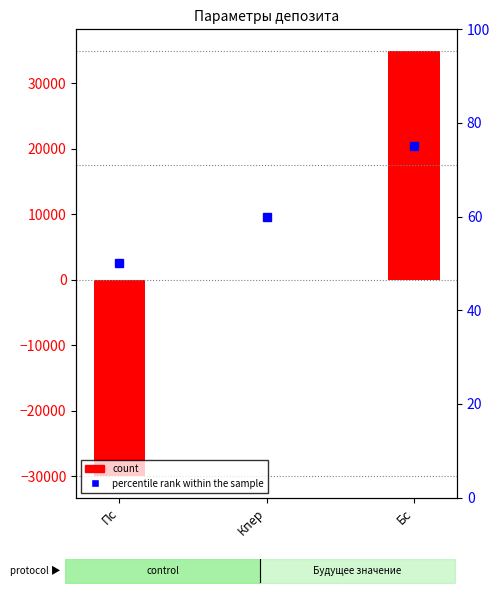

What is the greatest value displayed?

34992